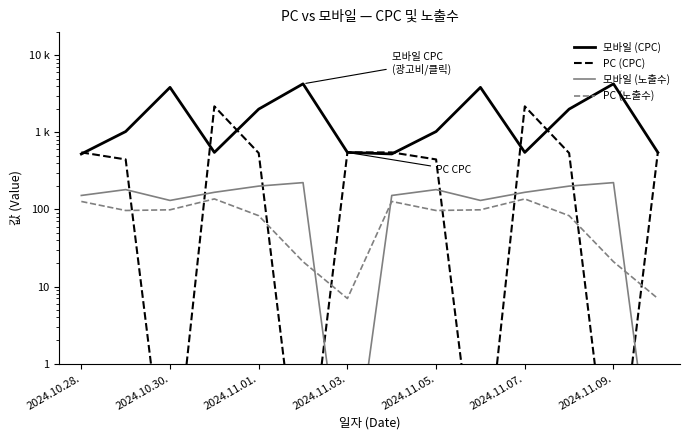

What is the maximum value for 모바일 (CPC)?

4265.0